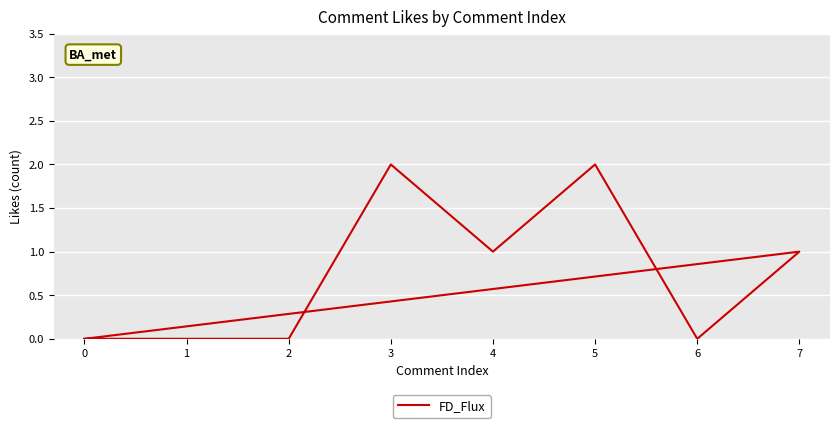

Reading left to right, what are all the values shown in this chart?

0	0	0	0	2	1	2	0	1	0	0